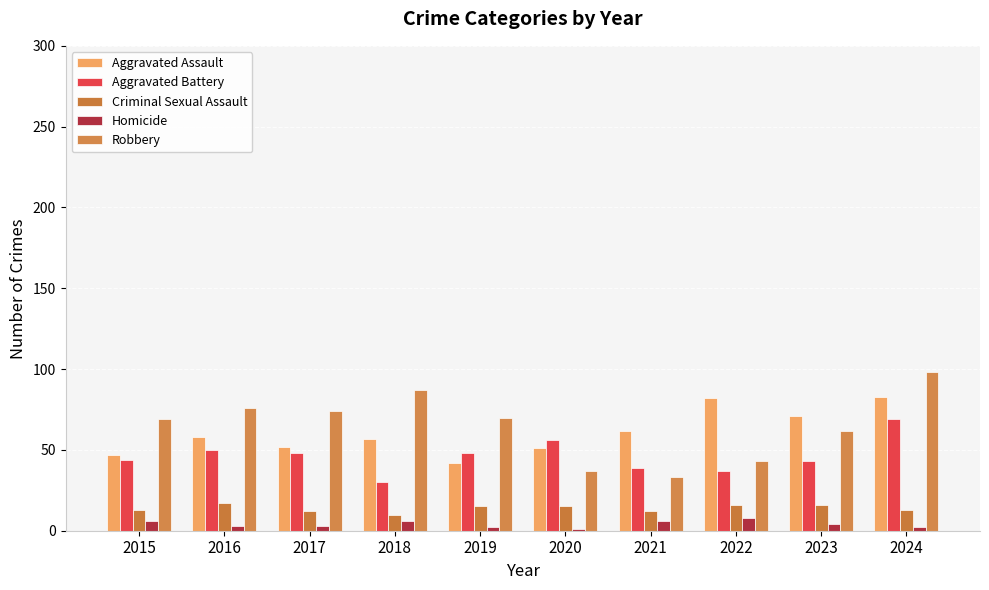

What is the difference between the maximum and minimum values in the Robbery series?

65